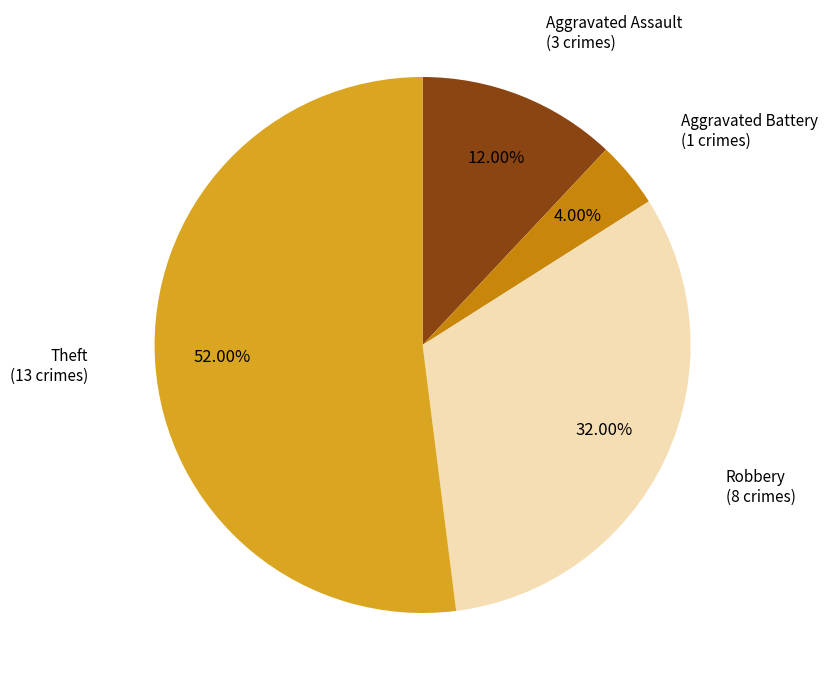

Is there a majority slice in this chart?

Yes